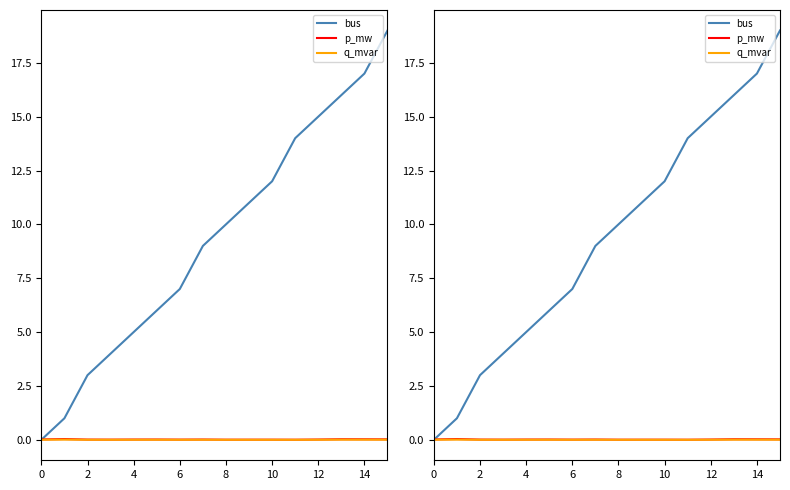

The p_mw series shows 0.0 at 13. True or false?

True